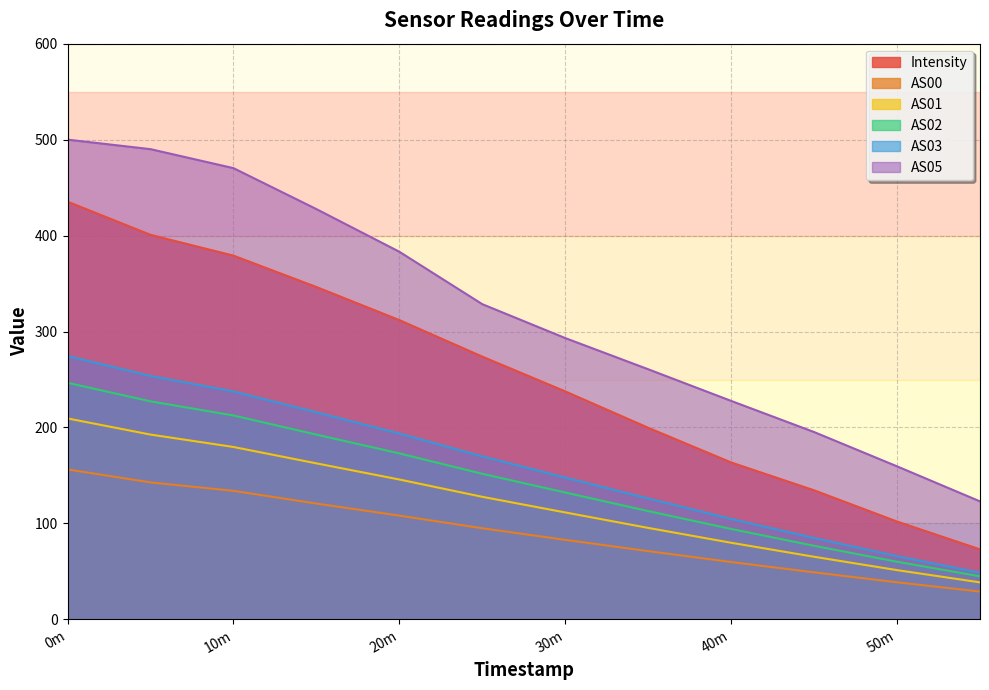

How many lines are shown in the chart?

6